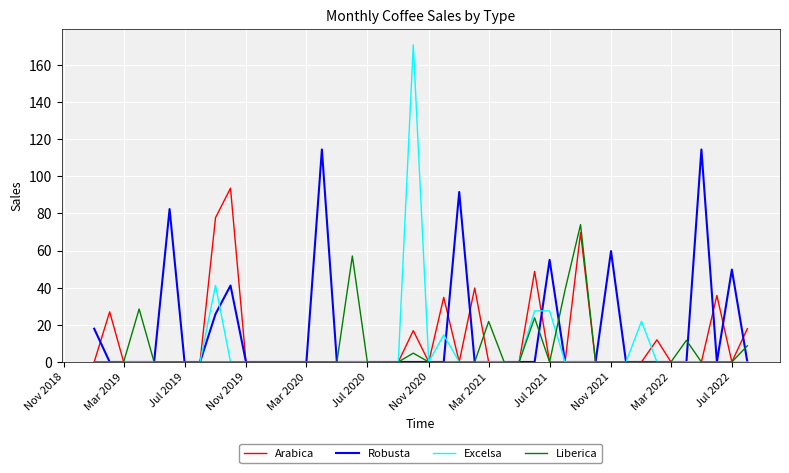

What is the maximum value shown in the chart?

170.8